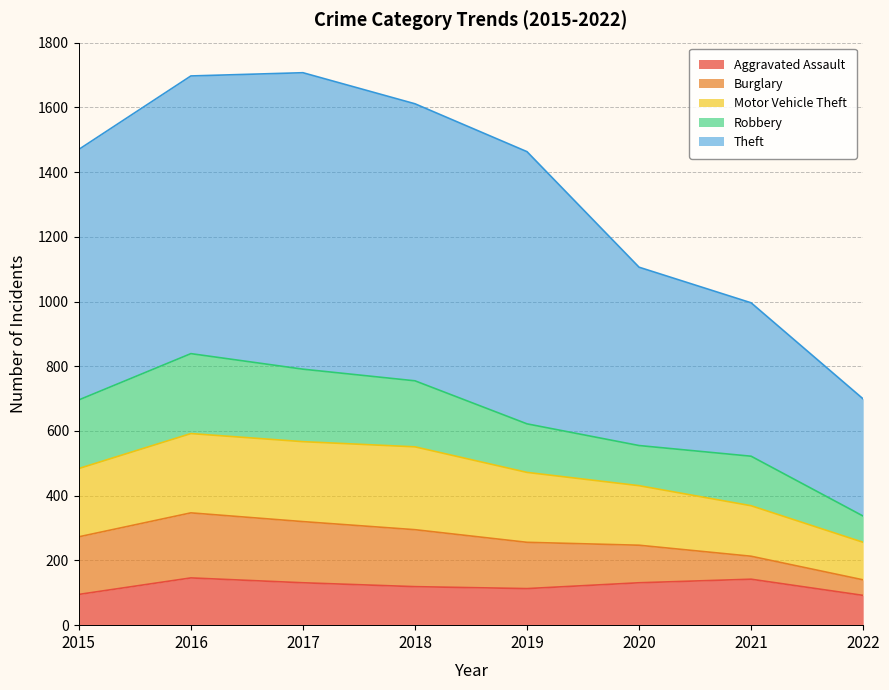

At which label does Theft first exceed 1470?

2016